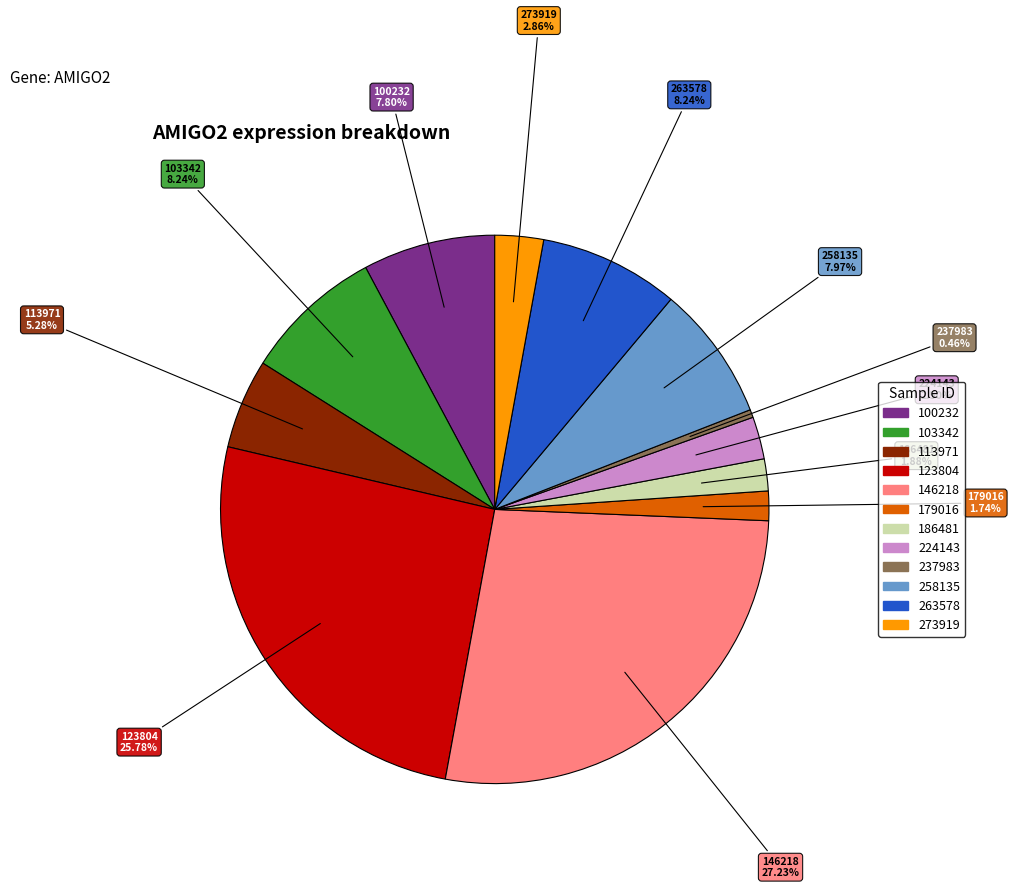

Count the number of slices in the pie.

12